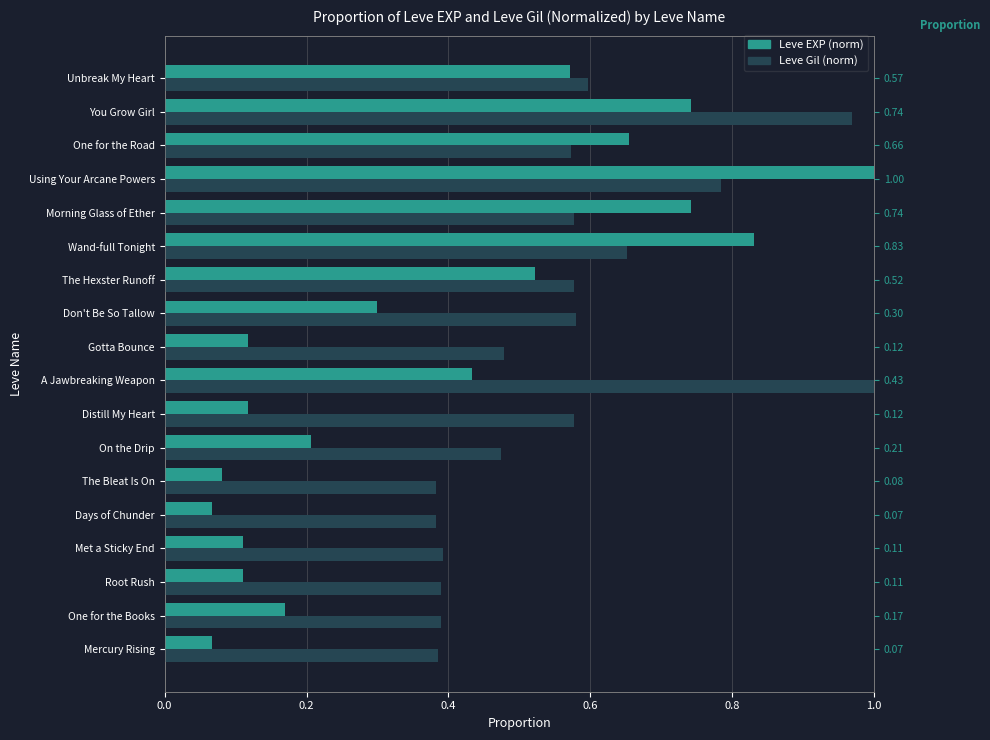

What position from the left is The Bleat Is On?

6